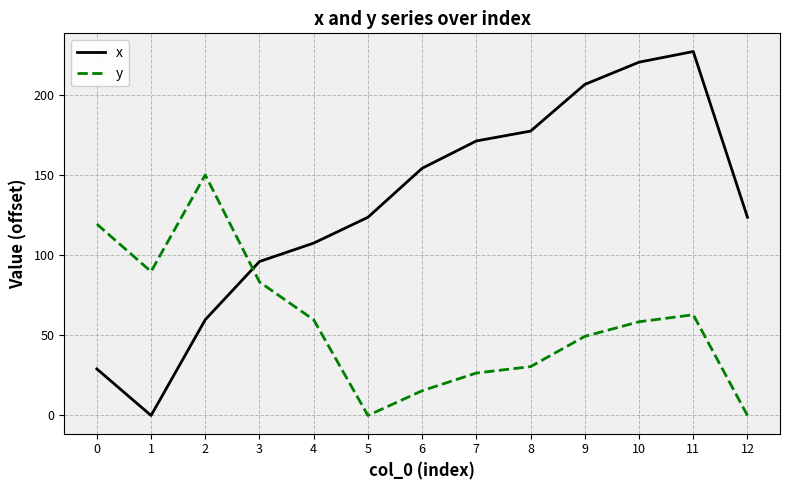

What is the sum of all y values?

746.5